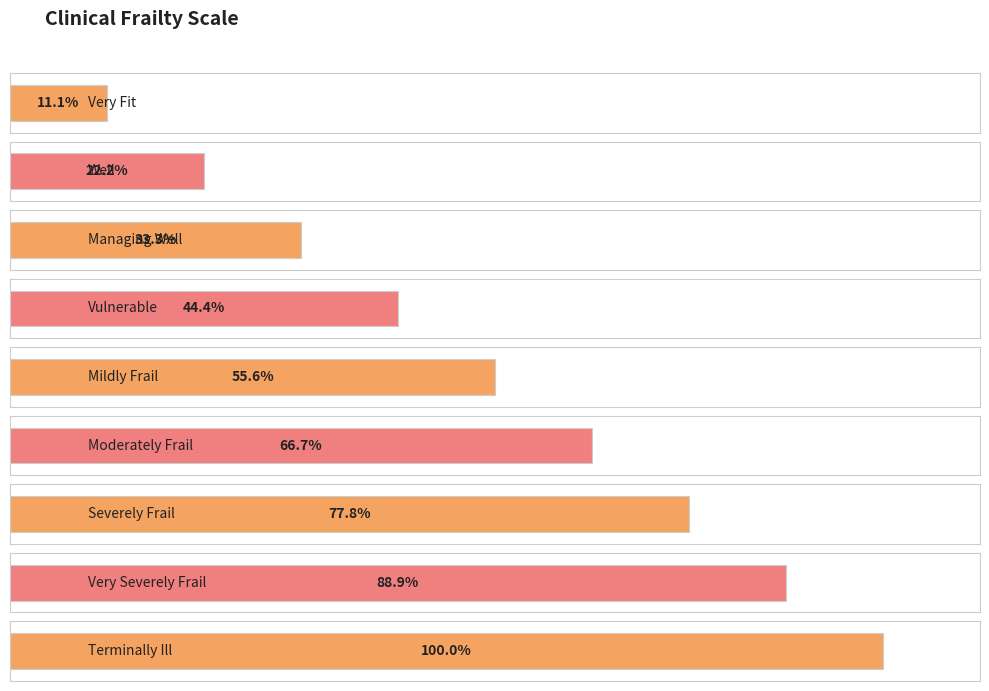

List the labels in order of value, largest first.

Terminally Ill, Very Severely Frail, Severely Frail, Moderately Frail, Mildly Frail, Vulnerable, Managing Well, Well, Very Fit